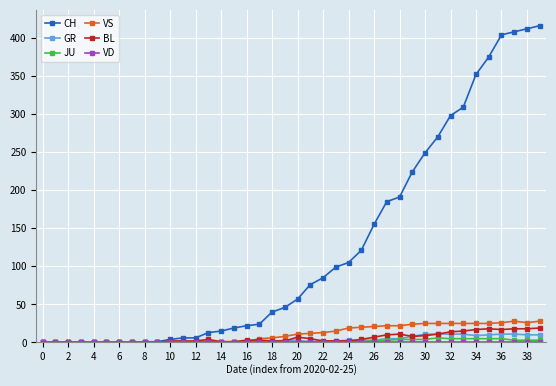

Which series has the largest total across all categories?

CH